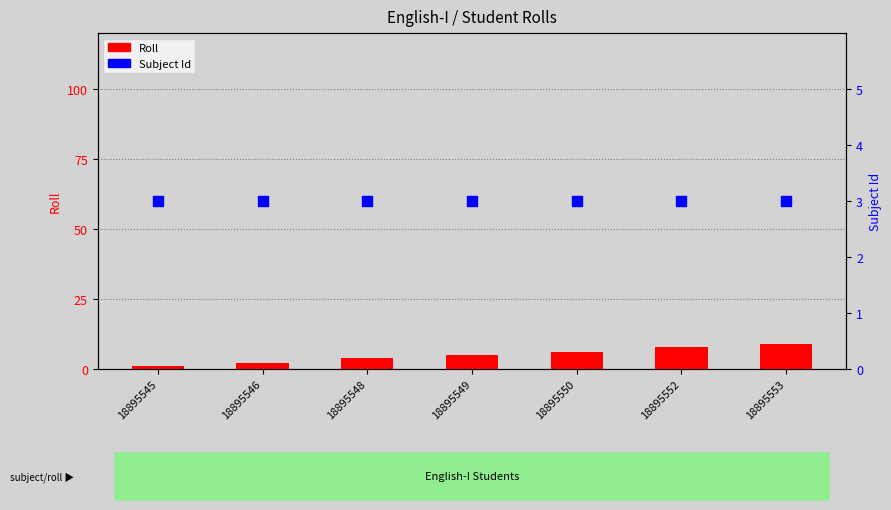

Which series reaches the minimum Y coordinate?

Roll